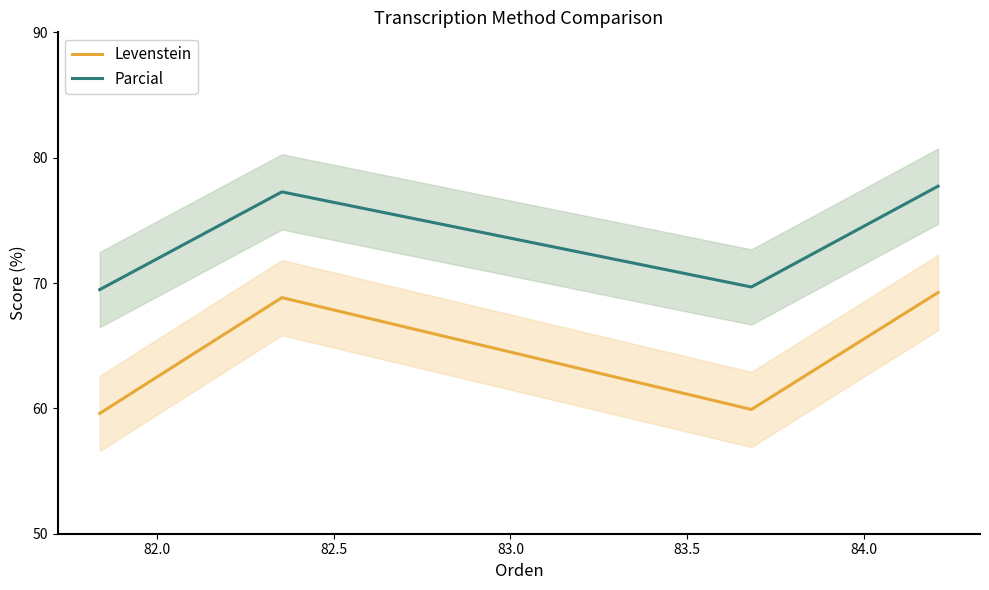

What is the maximum value for Levenstein?

69.2